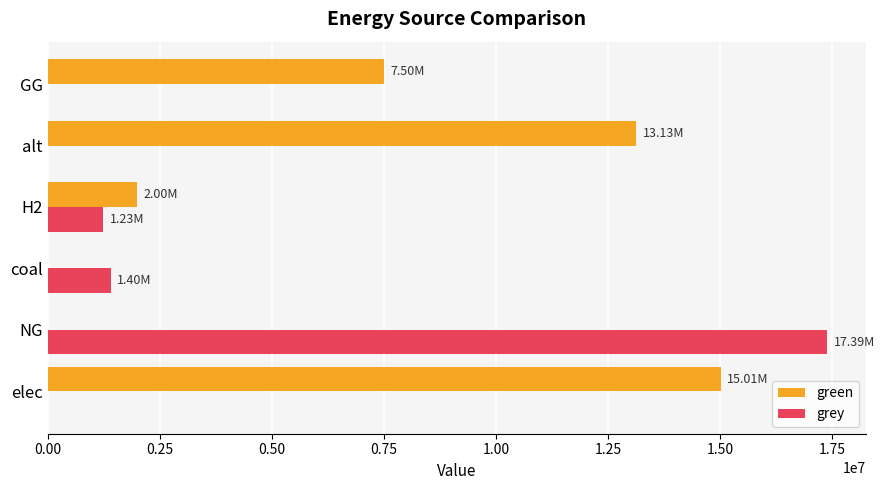

At which label does grey reach its peak?

NG